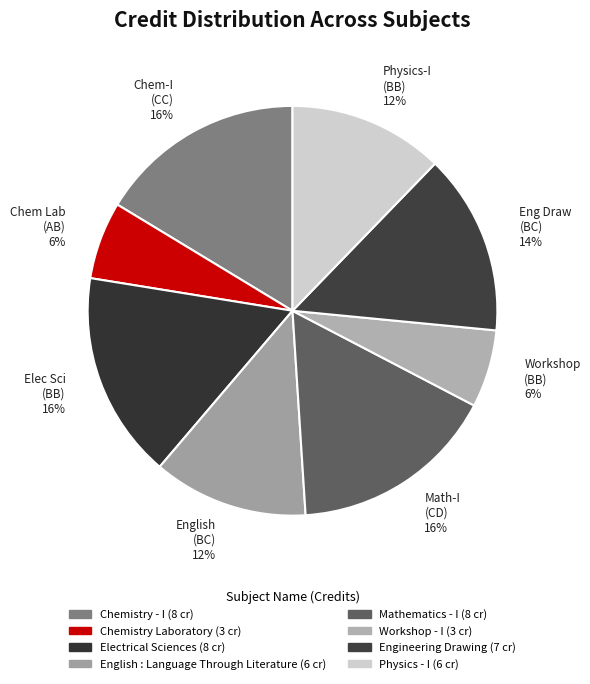

Does any single category account for the majority?

No